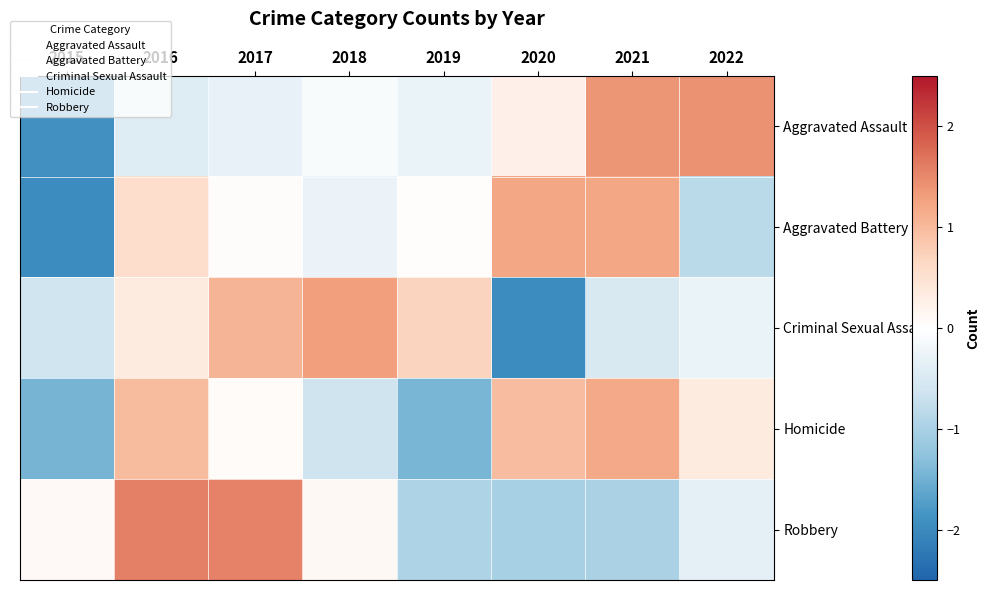

What is the smallest value displayed?

-2.0